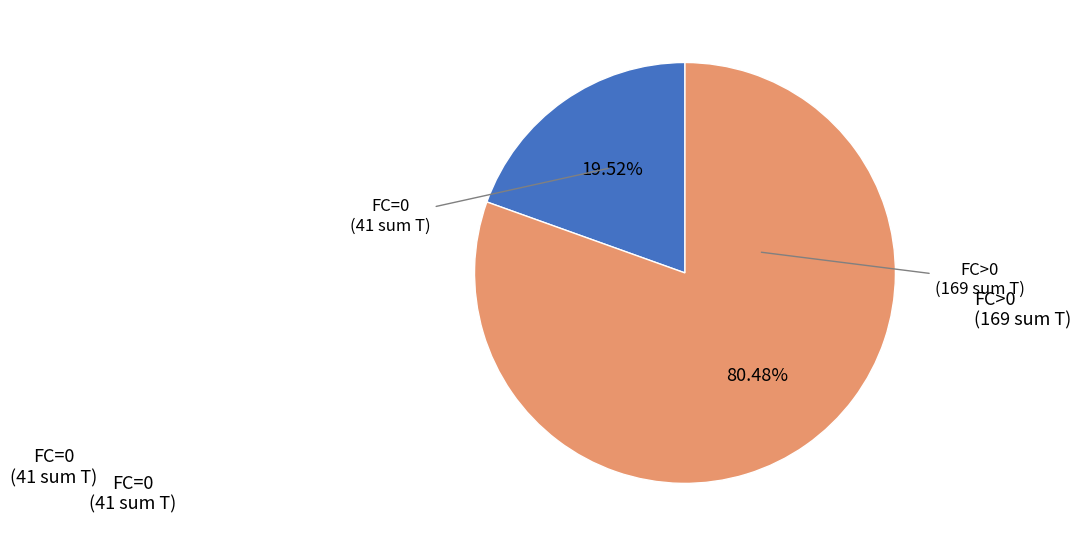

Is there a majority slice in this chart?

Yes